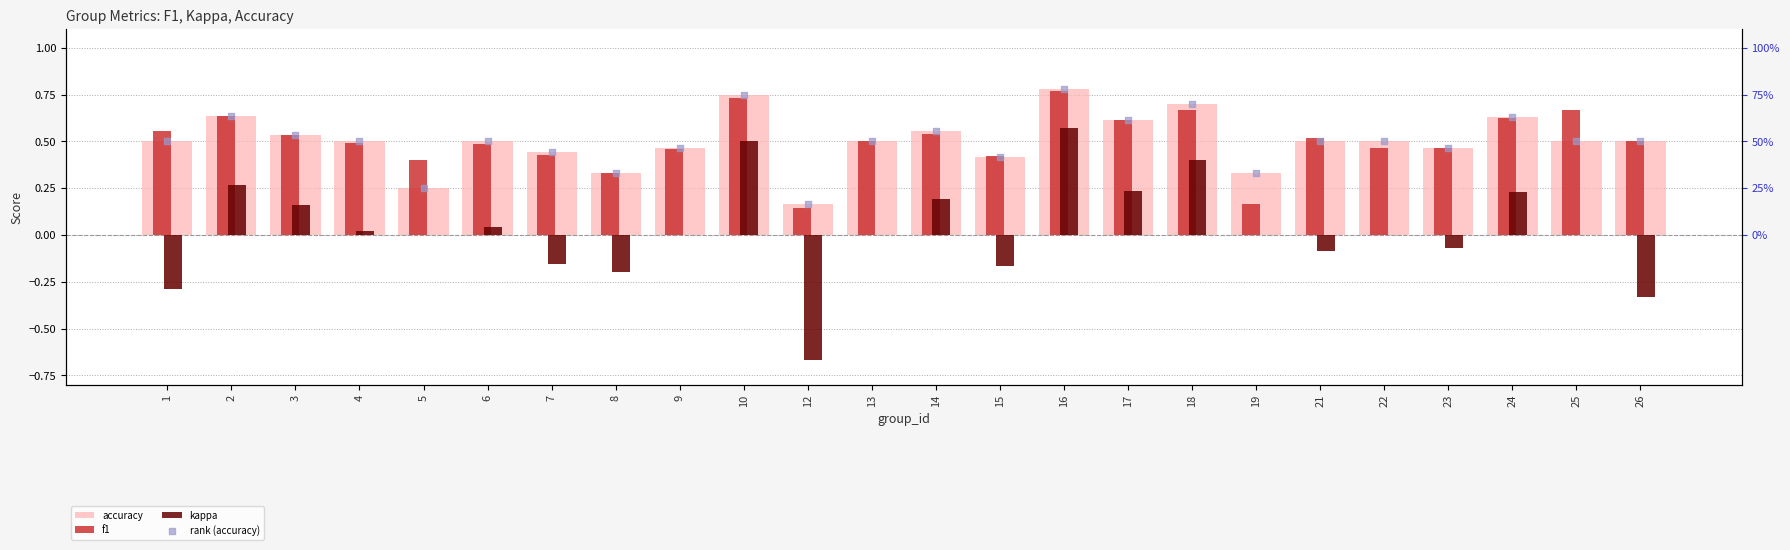

What is the total value across all series at 23?

1.3